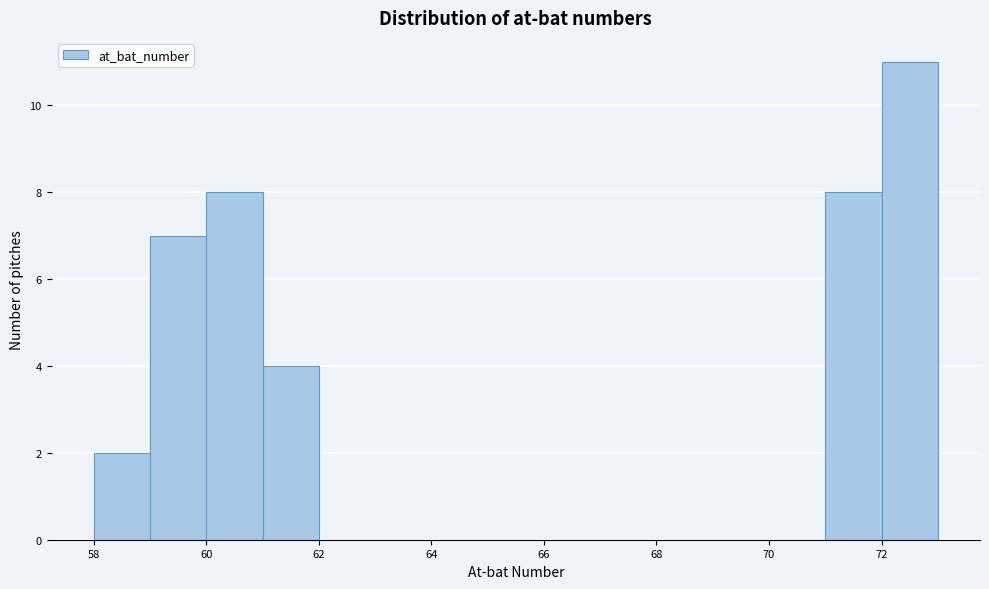

What is the height of the bar covering 71 to 72 on the x-axis? The values are not printed on the chart, so give them approximately, as read against the axis.

8